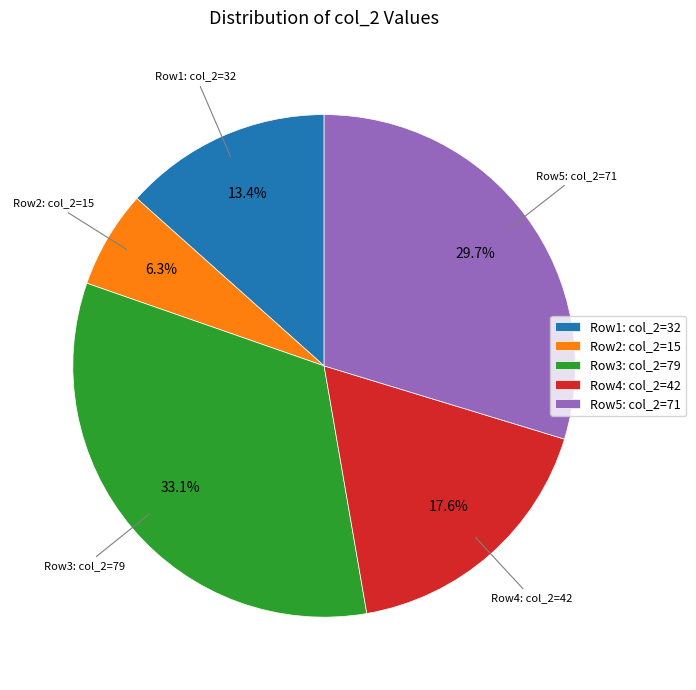

Does any single category account for the majority?

No